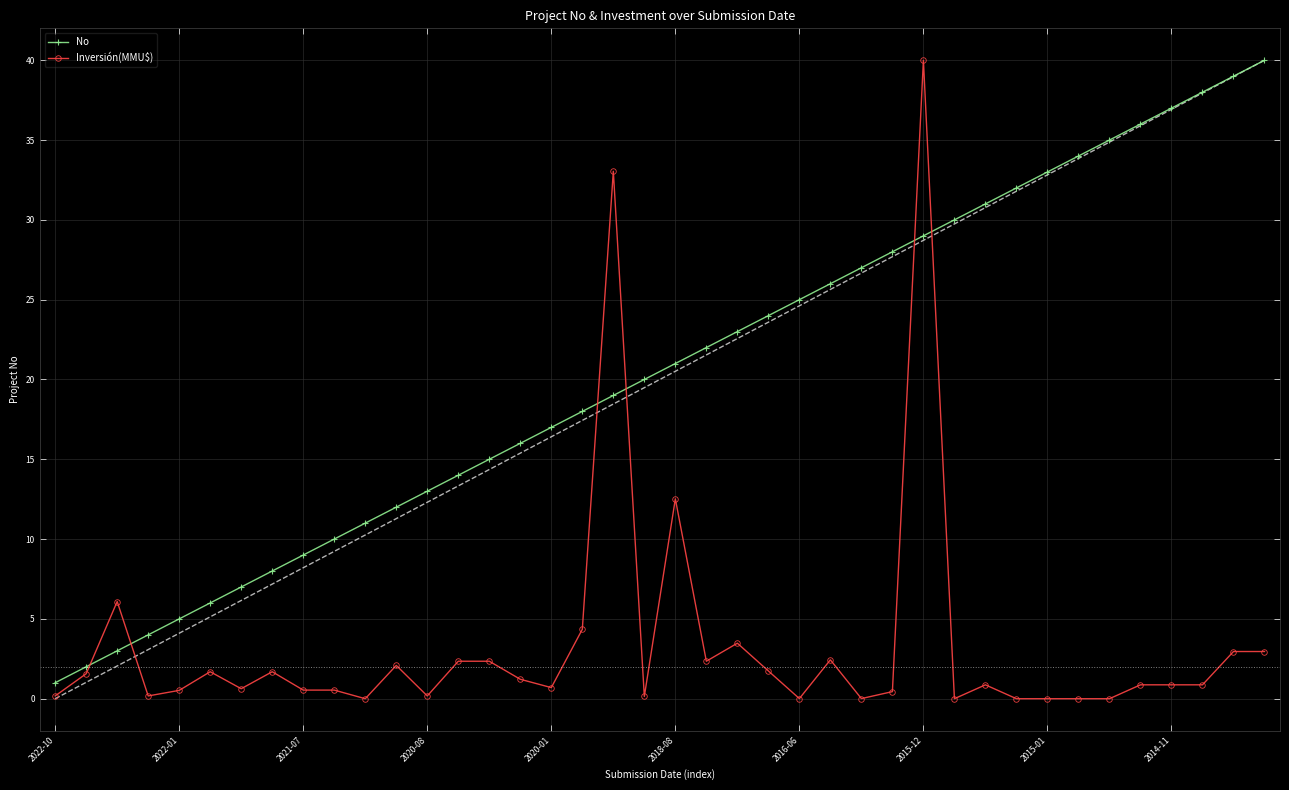

Is it true that No equals 29.0 at 2015-12?

True